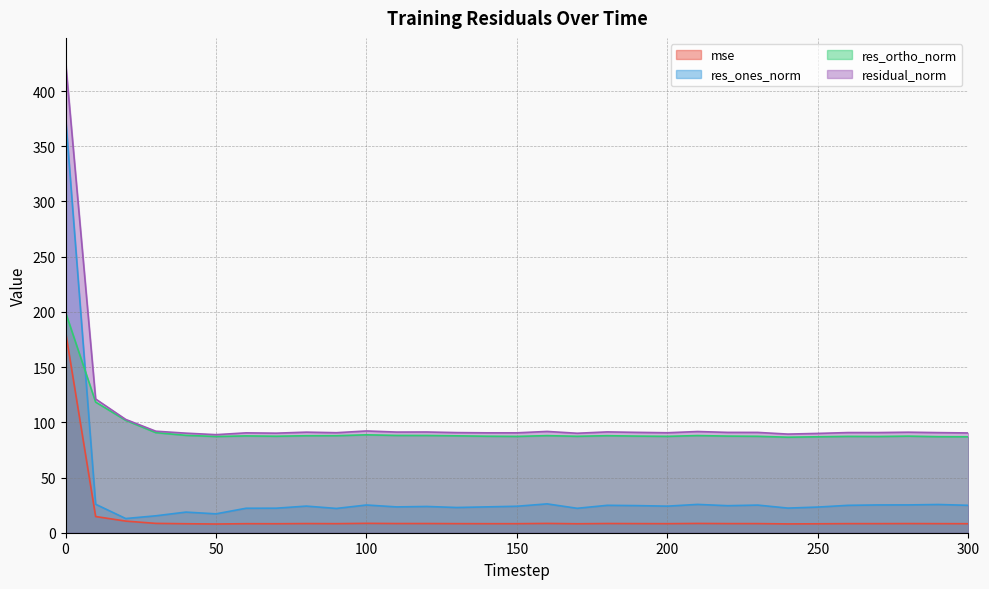

What is the average value of the res_ortho_norm series?

92.7